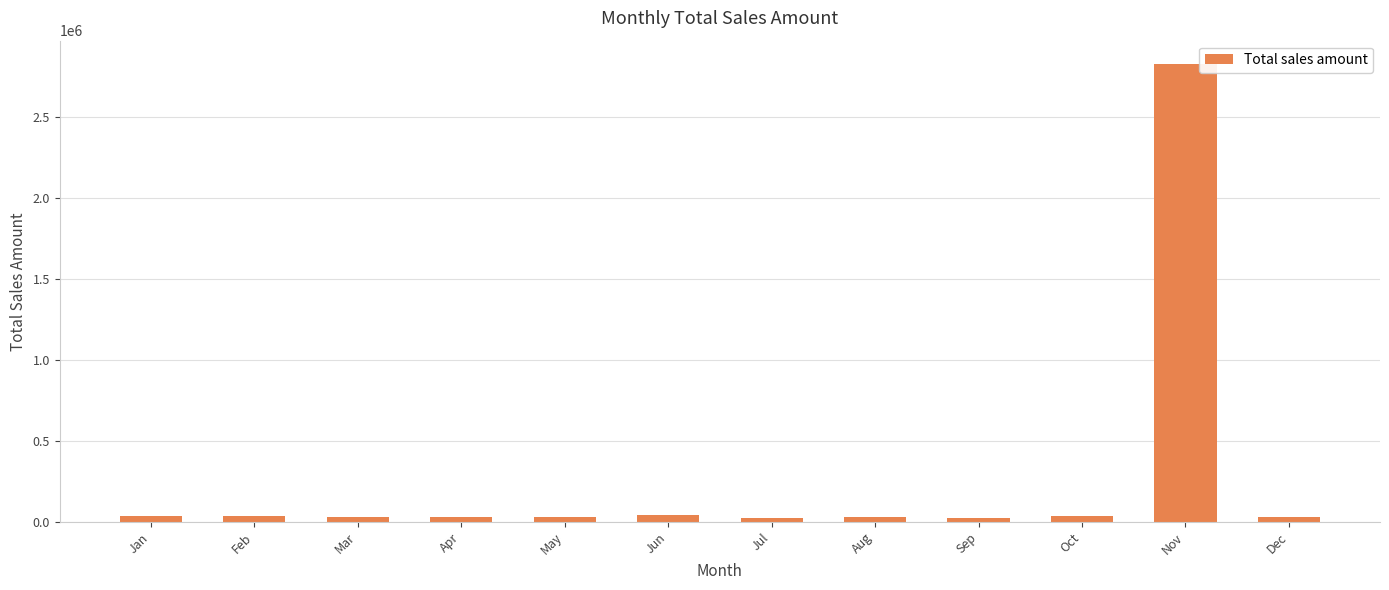

At which label does the data first exceed 31574?

Jan